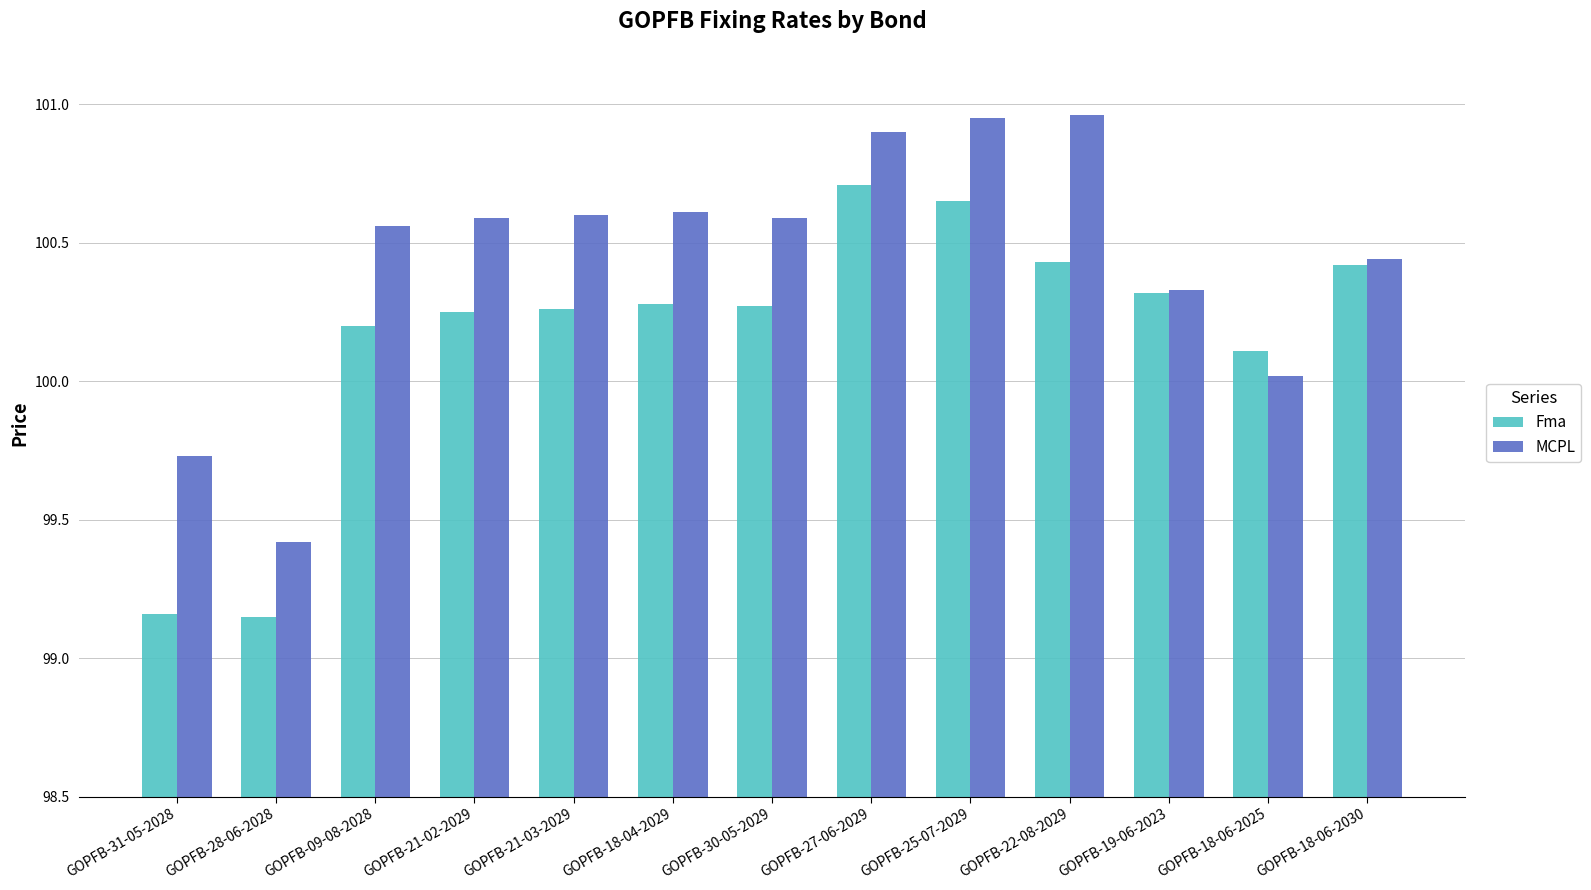

Is the value of Fma at GOPFB-21-03-2029 greater than the value of MCPL at GOPFB-09-08-2028?

No